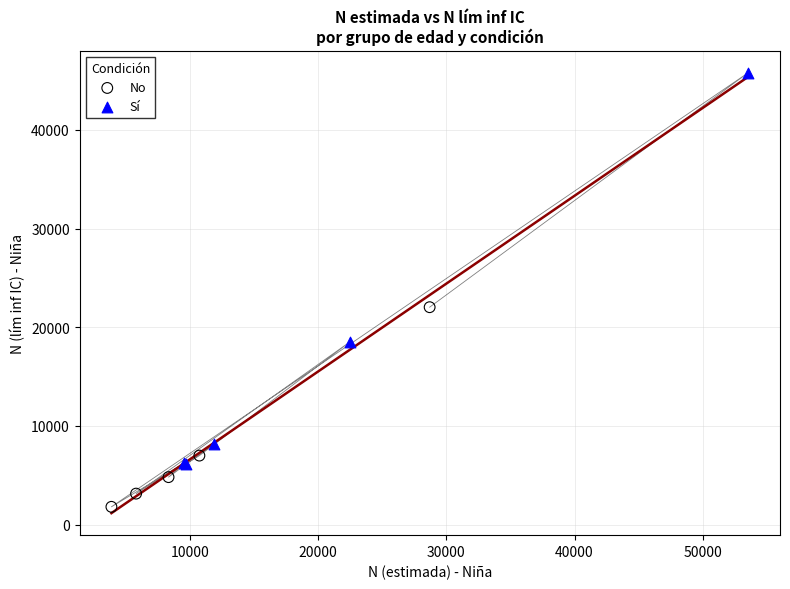

Which series contains the lowest Y value?

No